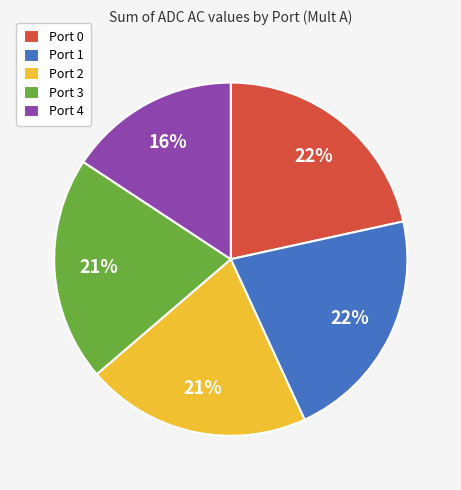

Count the number of slices in the pie.

5